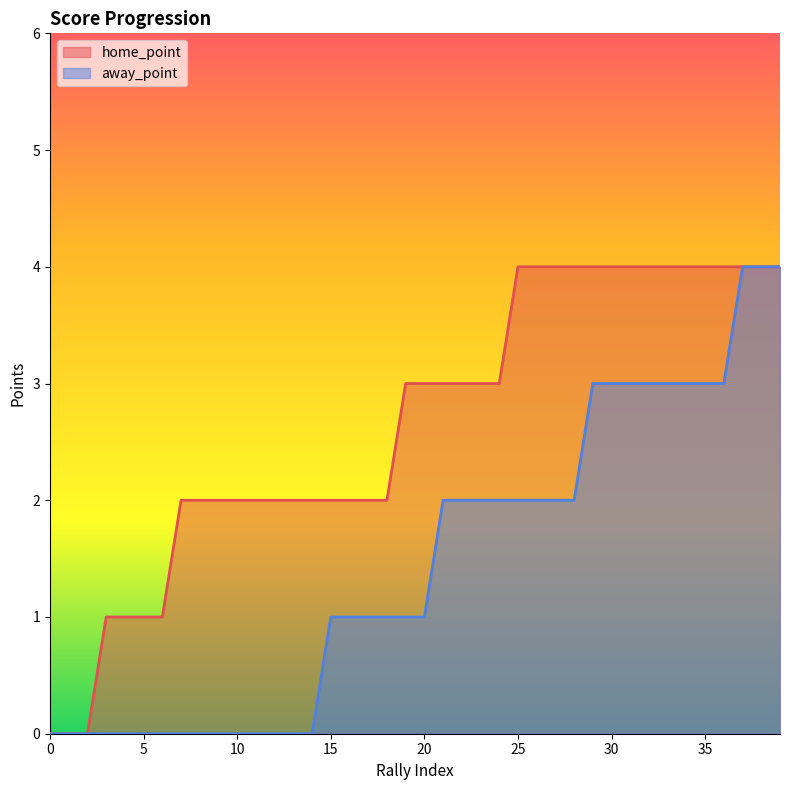

The value of home_point at 19 is 3. True or false?

True